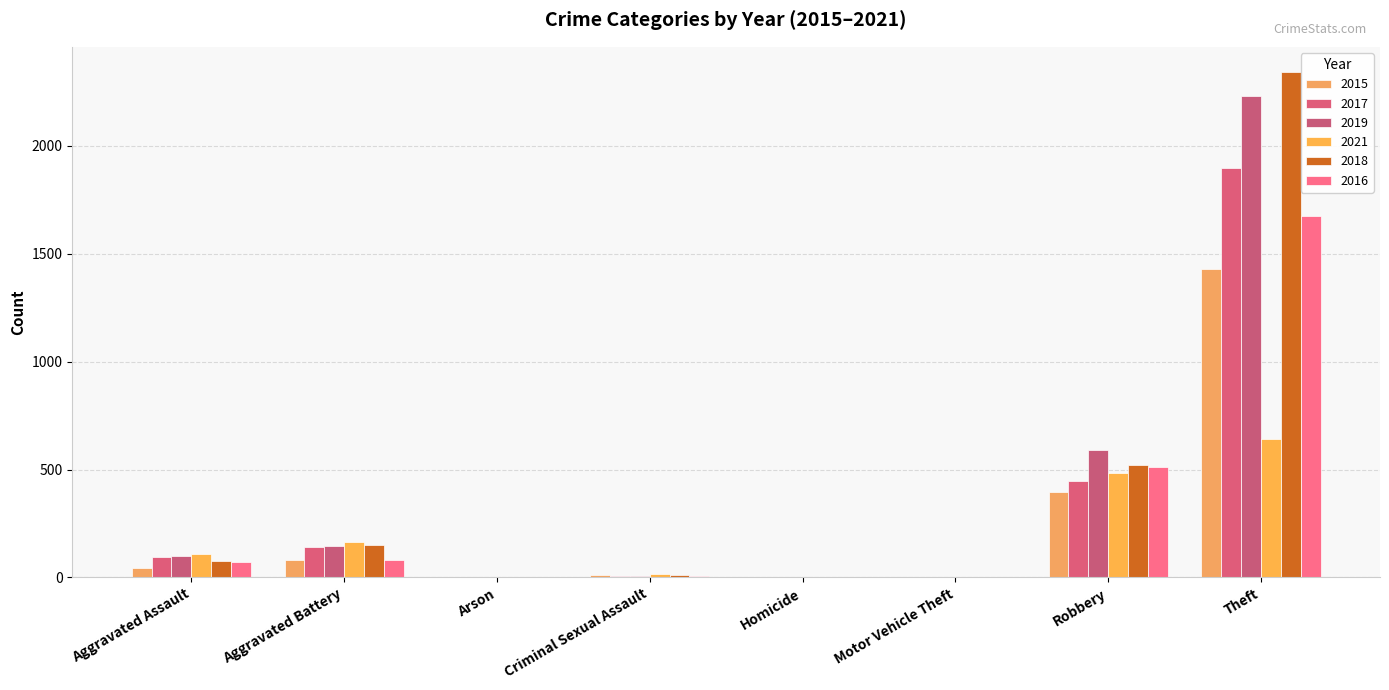

Is it true that 2021 equals 110 at Aggravated Assault?

True